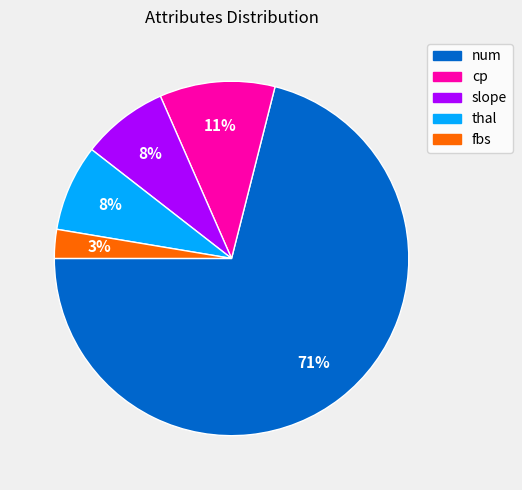

Which slice is the smallest?

fbs